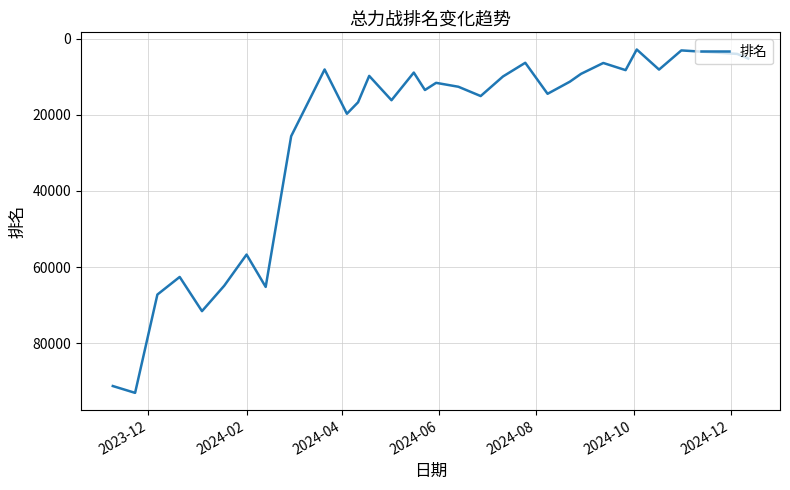

What is the maximum value shown in the chart?

93025